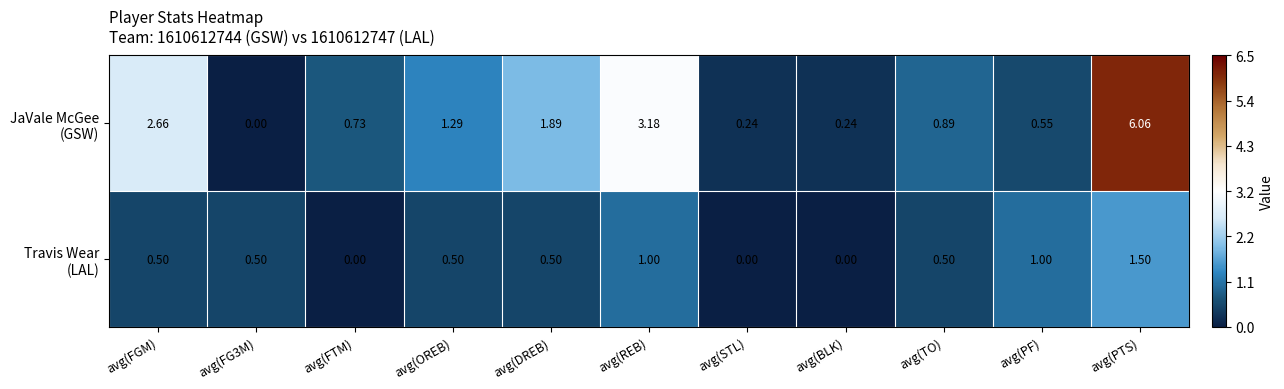

How many distinct data groups are displayed?

2